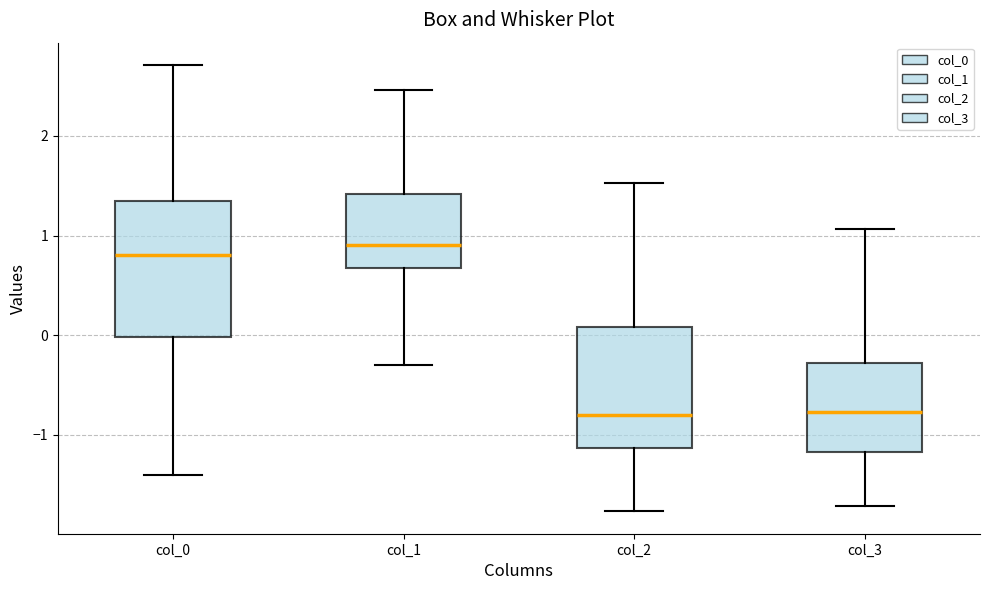

Reading left to right, read every box against the y-axis: the position of its median line, the range the box covers, and the ends of its whiskers. The values are not printed on the chart, so give them approximately, as read against the axis.

col_0: median 0.8, box 0.0 to 1.3, whiskers -1.4 to 2.7
col_1: median 0.9, box 0.7 to 1.4, whiskers -0.3 to 2.5
col_2: median -0.8, box -1.1 to 0.1, whiskers -1.8 to 1.5
col_3: median -0.8, box -1.2 to -0.3, whiskers -1.7 to 1.1